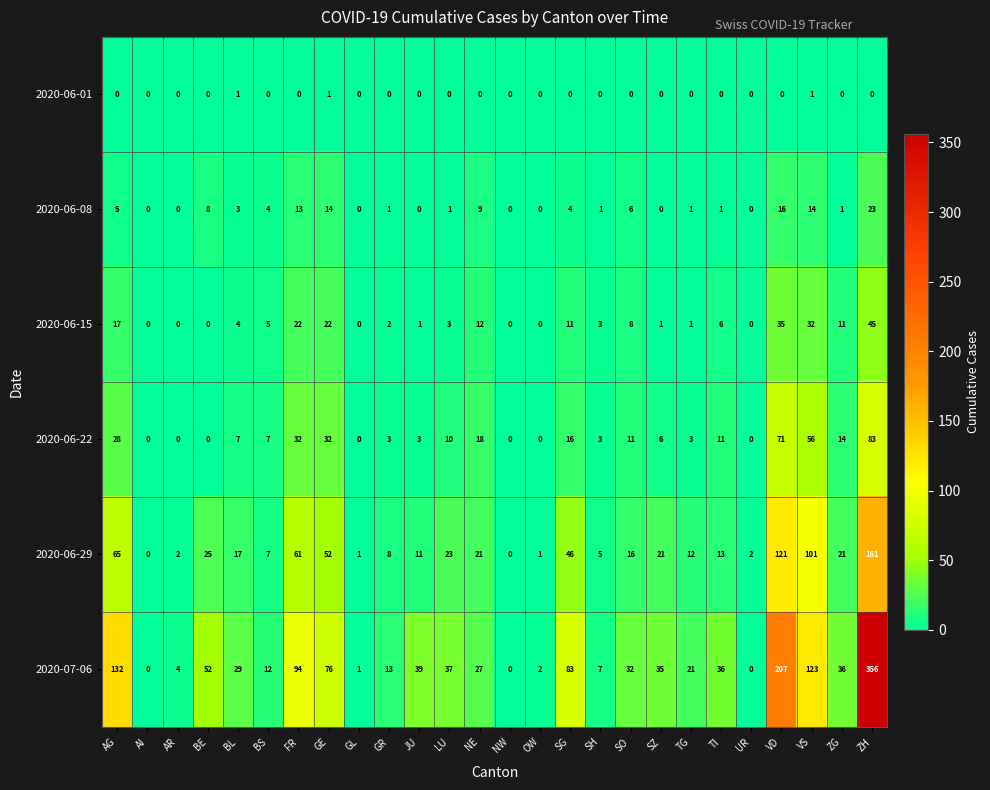

True or false: 2020-06-08 has a value of 15 at GL.

False